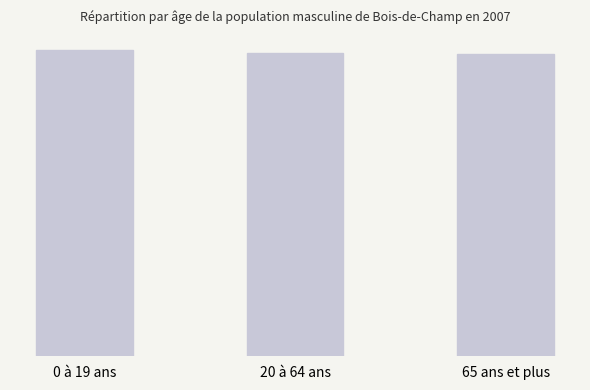

At which label is the value closest to 12?

65 ans et plus